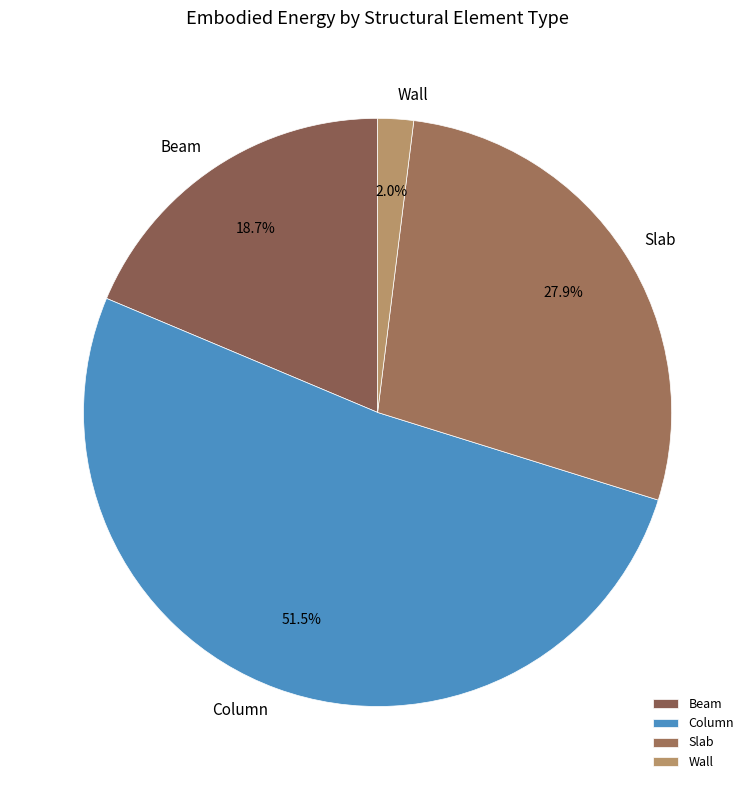

Rank the categories by value from lowest to highest.

Wall, Beam, Slab, Column